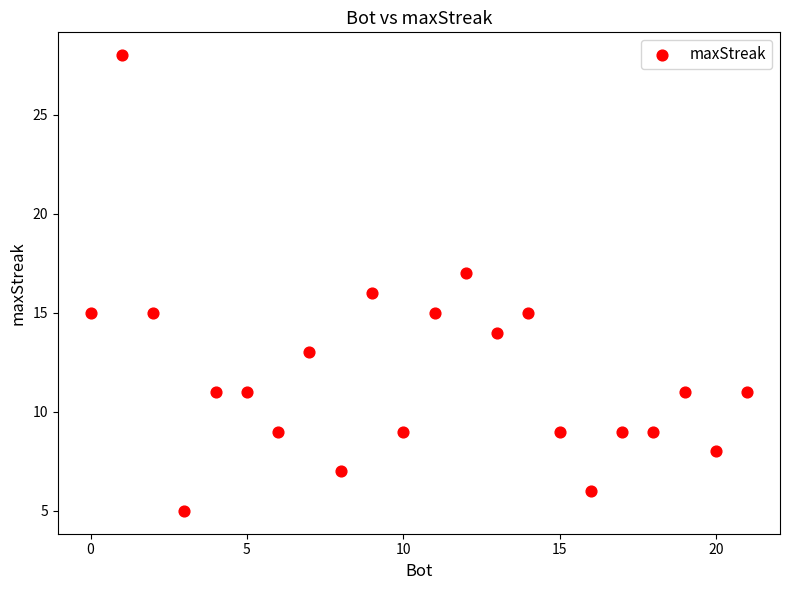

What is the range of X values (max minus min)?

21